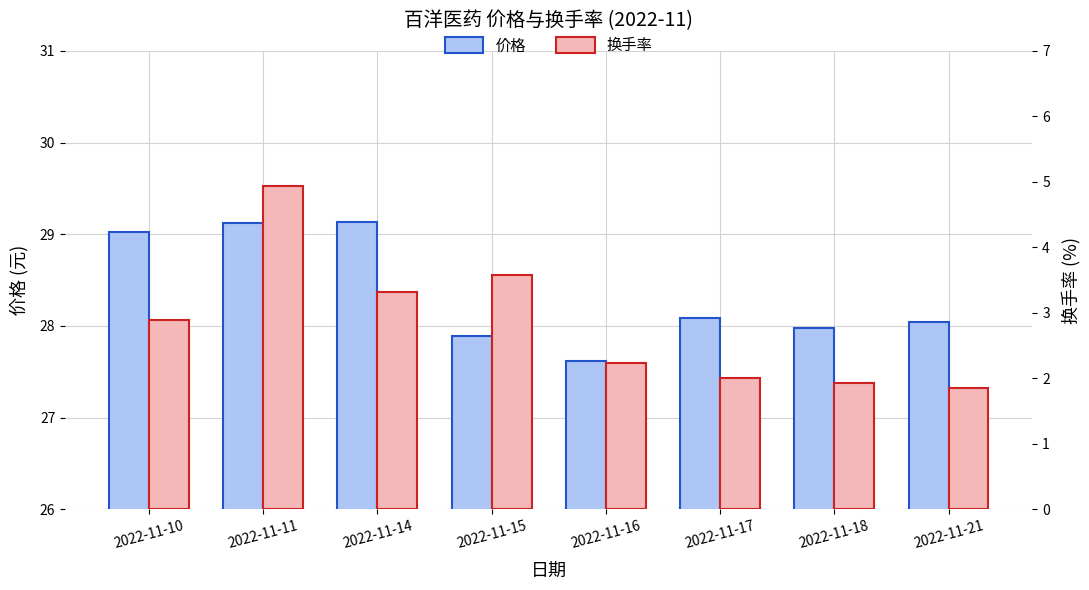

Which series has the largest total across all categories?

价格